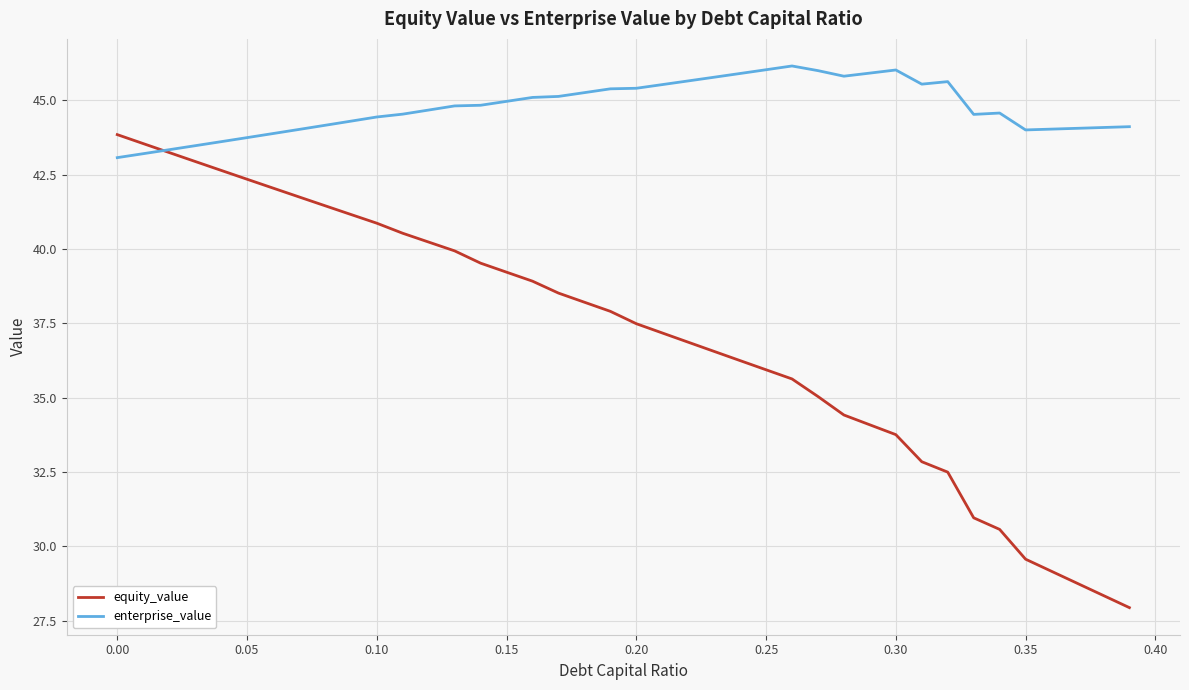

Which series has the widest spread of values?

equity_value